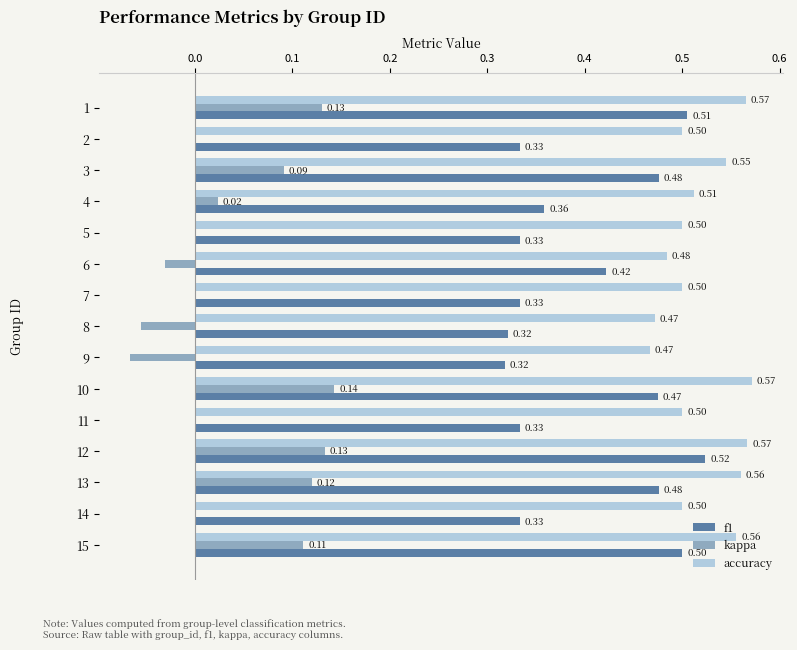

What is the sum of the f1 values at 8 and 7?

0.7